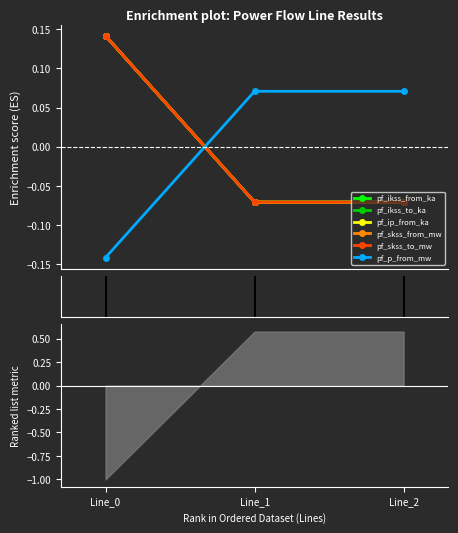

At which category is the sum across all series the highest?

Line_0